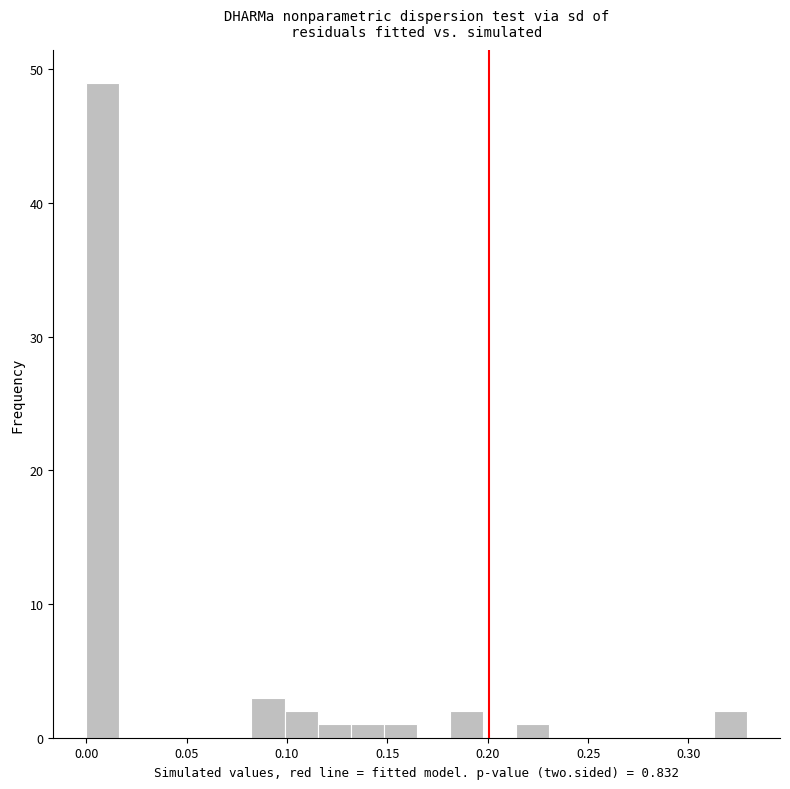

Read against the x-axis, roughly where is the centre of the tallest bar?

0.010